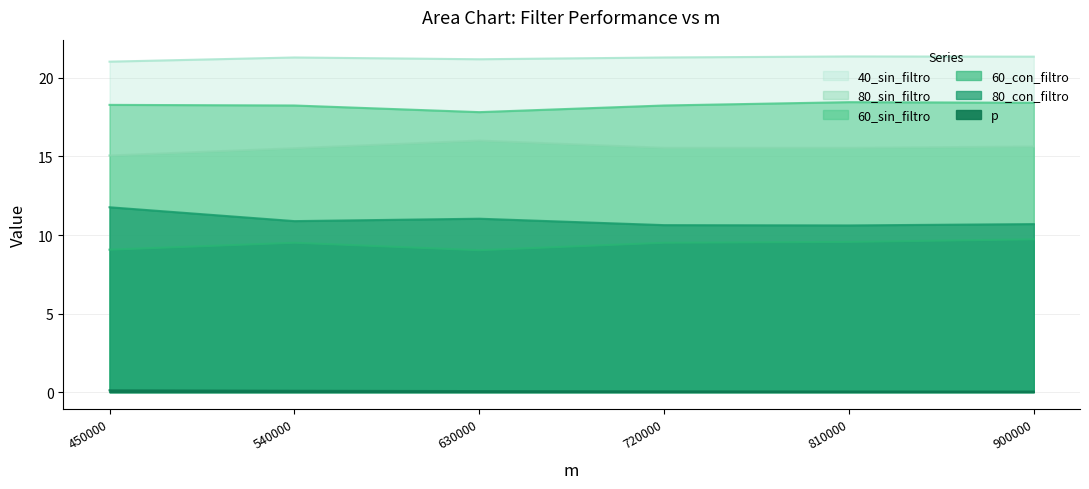

List the series in order of their peak value, highest first.

40_sin_filtro, 60_sin_filtro, 80_sin_filtro, 80_con_filtro, 60_con_filtro, p